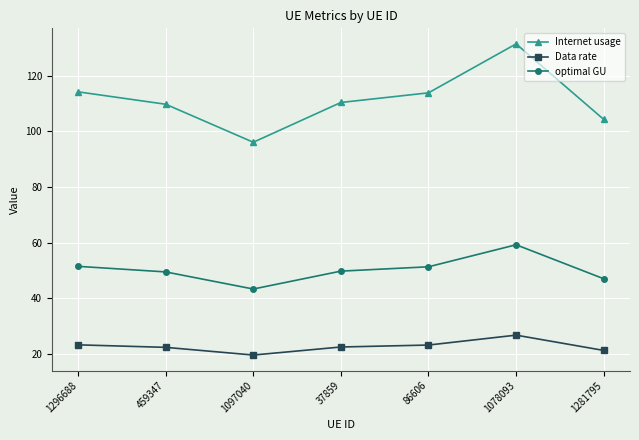

At which label does Data rate reach its peak?

1078093